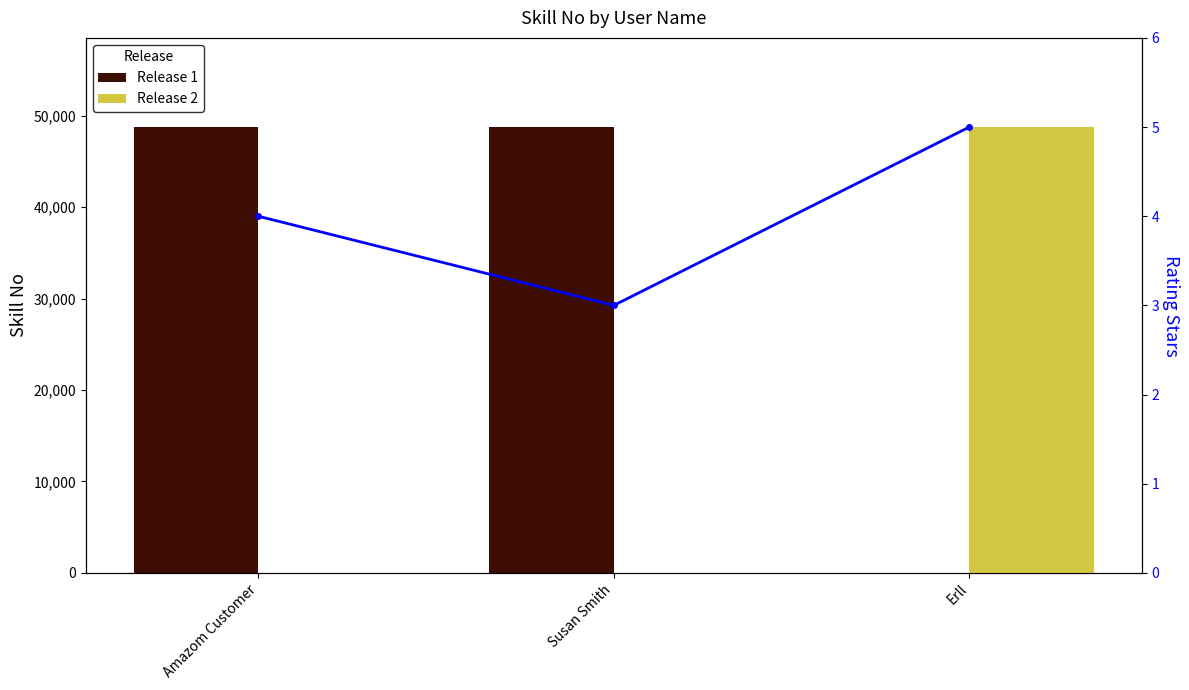

Reading right to left, extract all data points from this chart.

Release 1: Erll=0	Susan Smith=48776	Amazom Customer=48776
Release 2: Erll=48776	Susan Smith=0	Amazom Customer=0
Rating Stars: Erll=5	Susan Smith=3	Amazom Customer=4